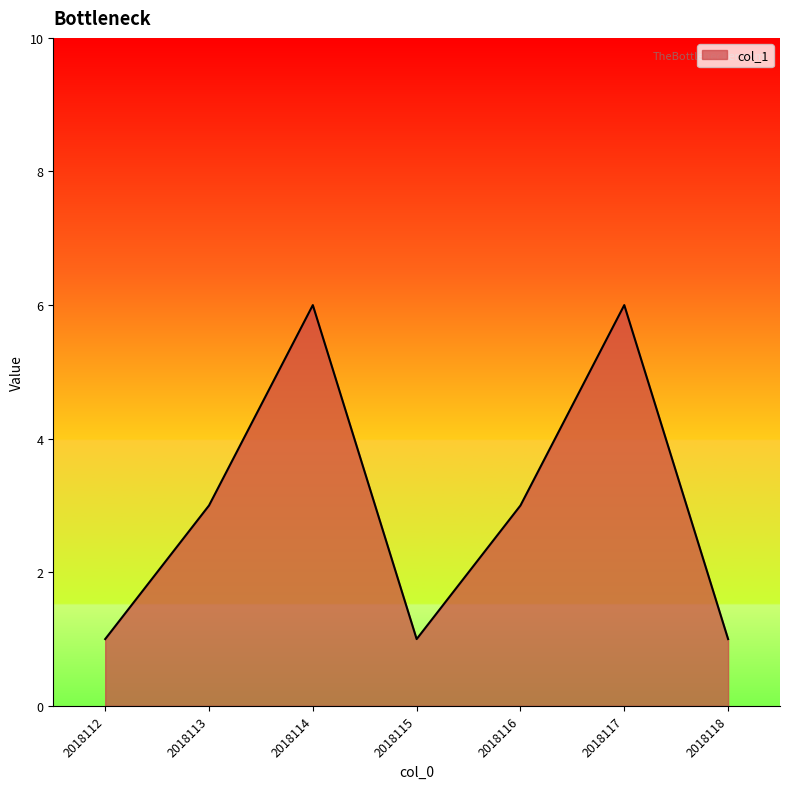

How many lines are shown in the chart?

1